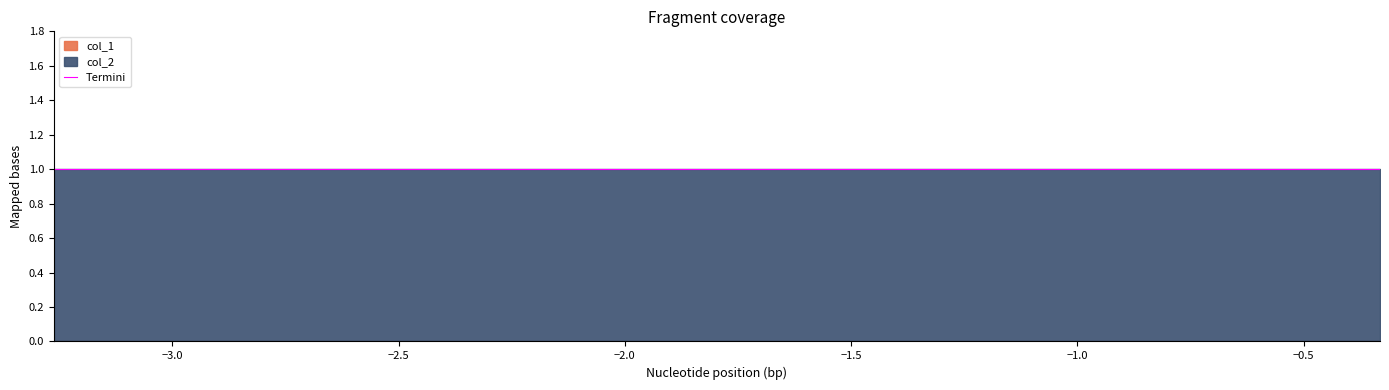

Does the chart have visible grid lines?

No